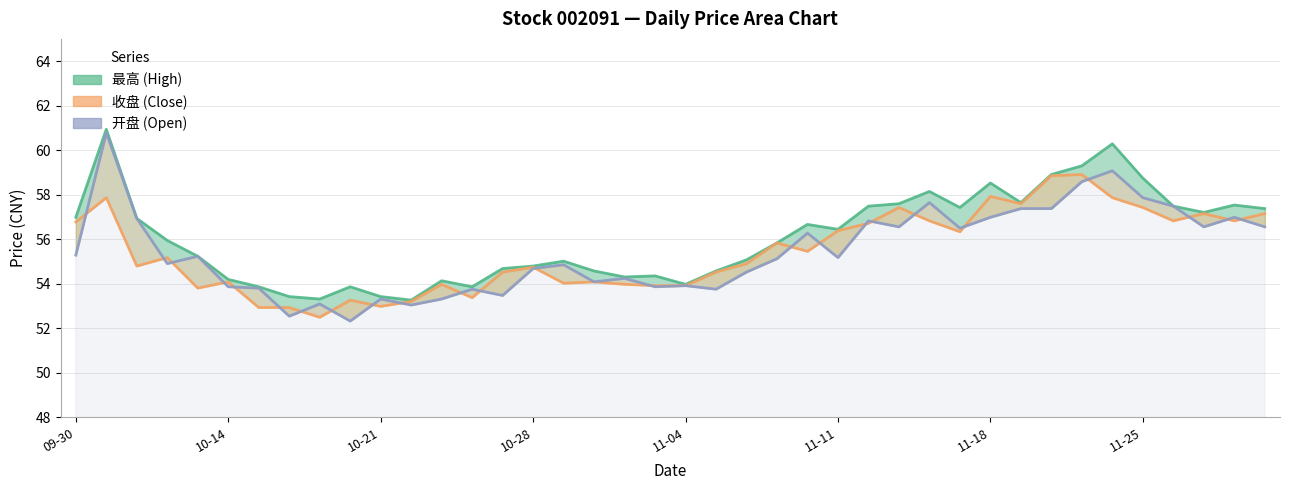

At how many categories does at least one series exceed 55?

24